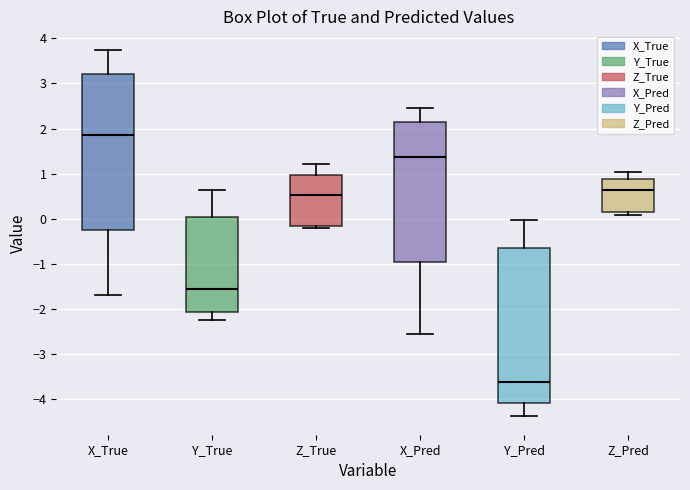

Reading left to right, transcribe this box plot: for each box, give where its median line is, the range the box spans, and where its two whiskers end, as read against the y-axis. The values are not printed on the chart, so give them approximately, as read against the axis.

X_True: median 1.9, box -0.2 to 3.2, whiskers -1.7 to 3.7
Y_True: median -1.6, box -2.1 to 0.0, whiskers -2.2 to 0.6
Z_True: median 0.5, box -0.2 to 1.0, whiskers -0.2 (just below the box's lower edge) to 1.2
X_Pred: median 1.4, box -1.0 to 2.1, whiskers -2.6 to 2.4
Y_Pred: median -3.6, box -4.1 to -0.6, whiskers -4.4 to 0.0
Z_Pred: median 0.6, box 0.1 to 0.9, whiskers 0.1 (just below the box's lower edge) to 1.0